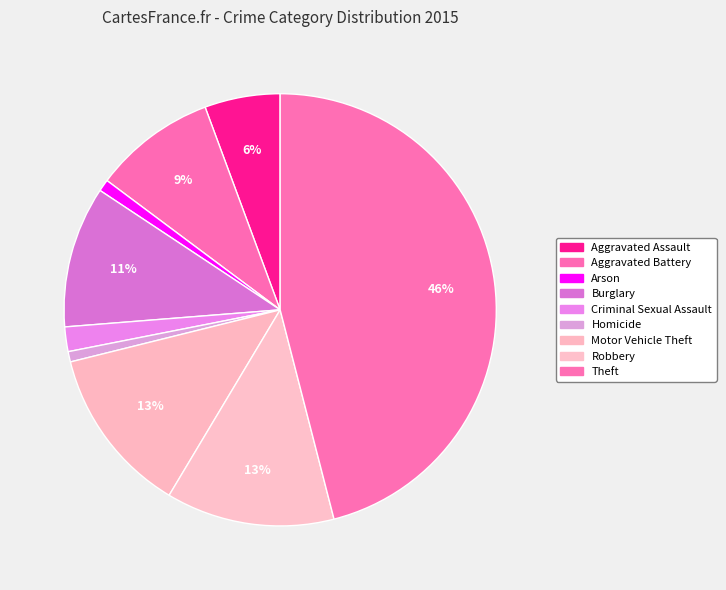

Rank the categories by value from lowest to highest.

Homicide, Arson, Criminal Sexual Assault, Aggravated Assault, Aggravated Battery, Burglary, Motor Vehicle Theft, Robbery, Theft